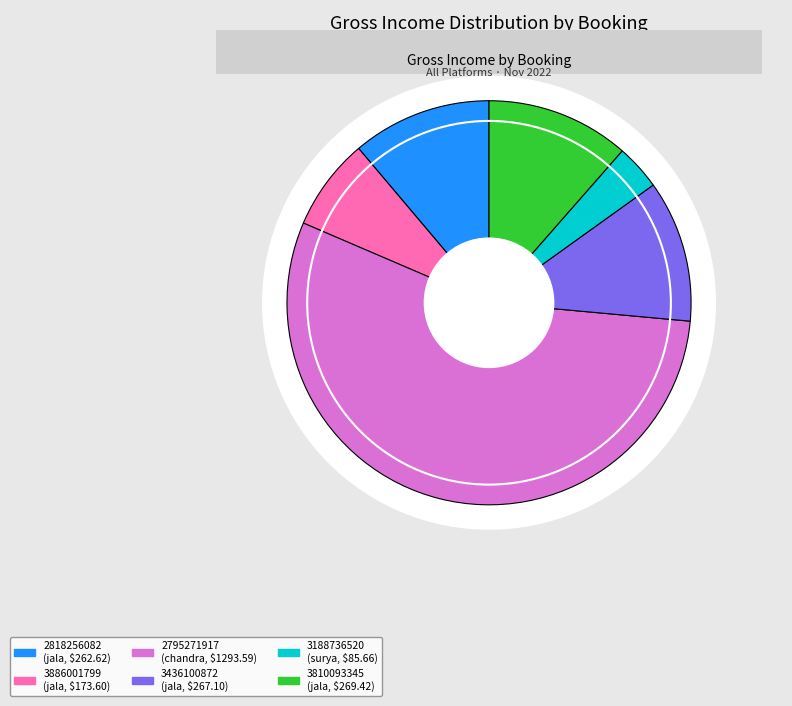

What percentage is the 2795271917 slice, to the nearest percent?

55%